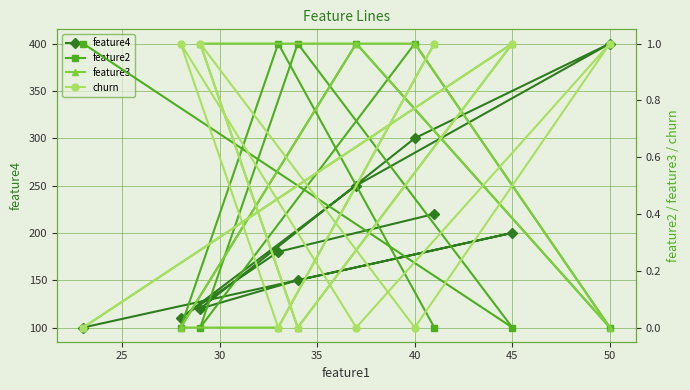

How many positive values does the feature2 series have?

5